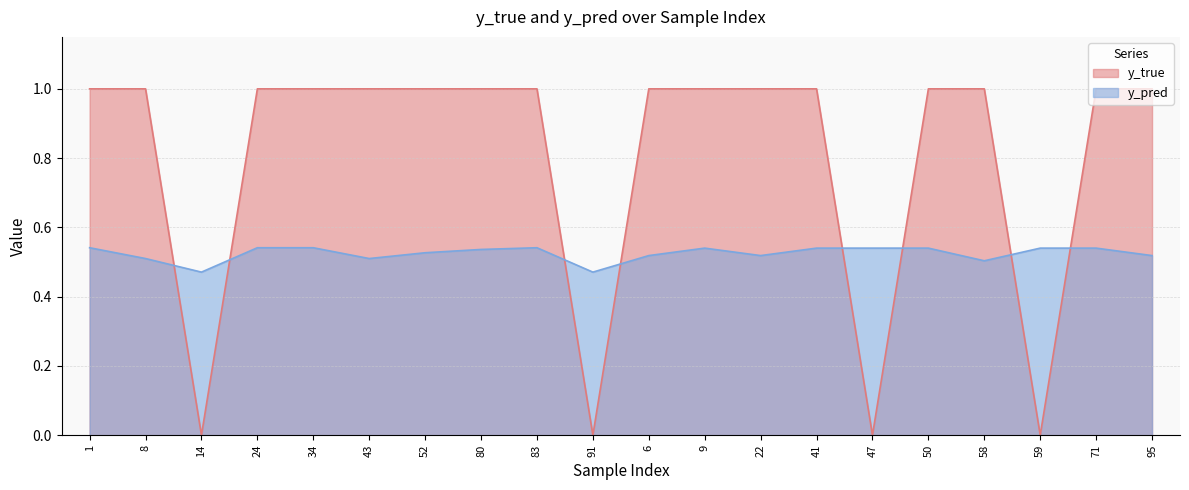

What is the label of the 18th point from the left?

59